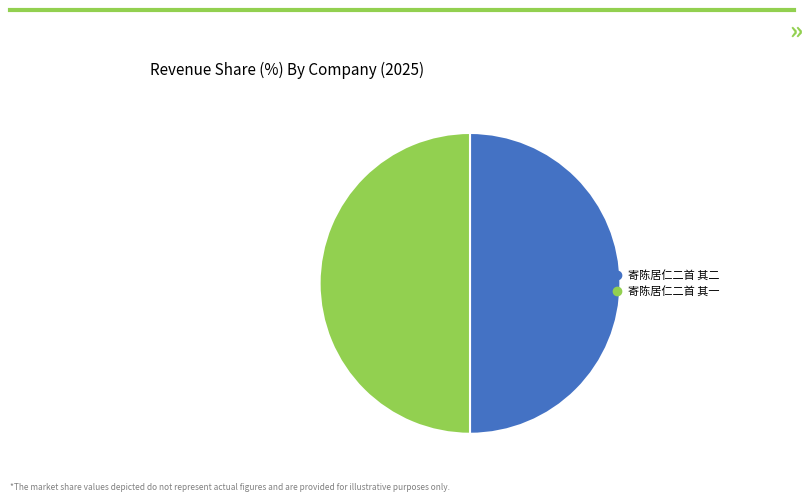

How many segments does this pie chart have?

2